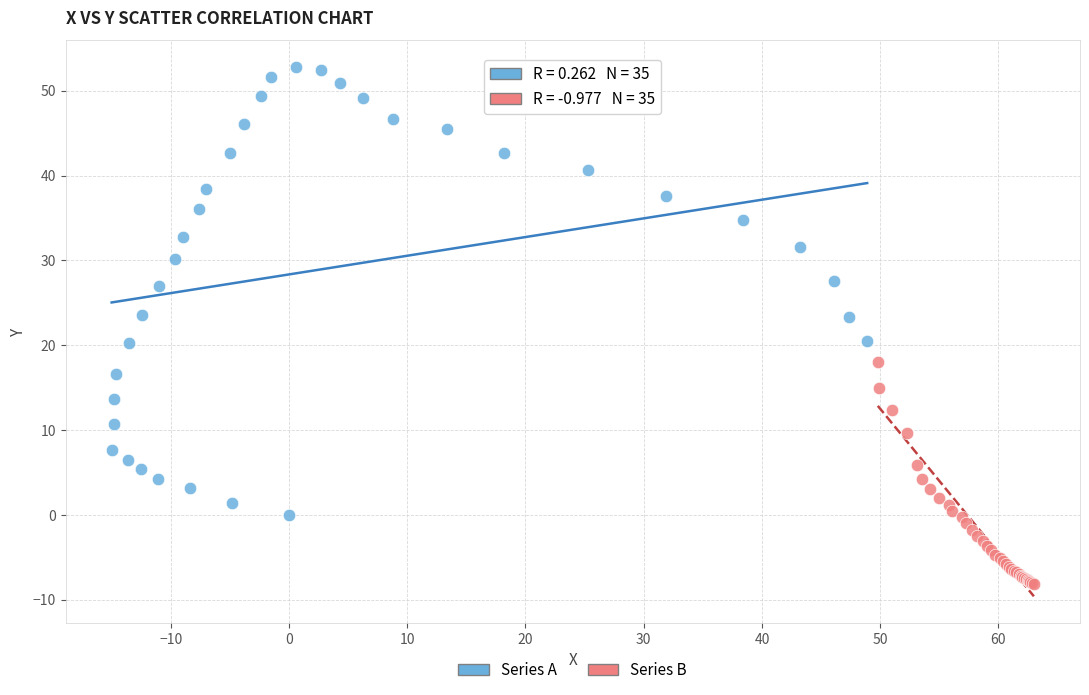

Which series contains the highest Y value?

Series A